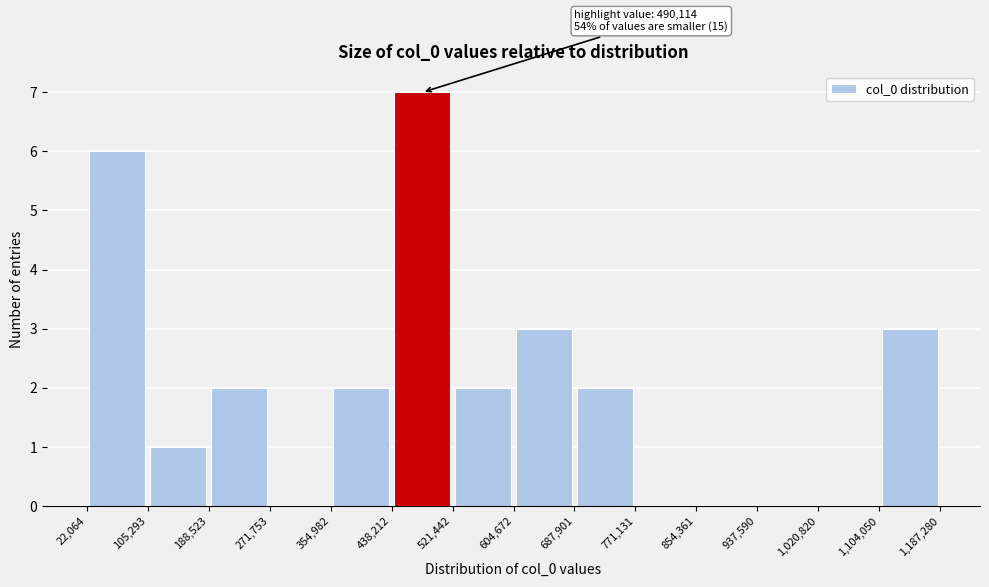

Over which range of the x-axis is the bar tallest?

438,212 to 521,442